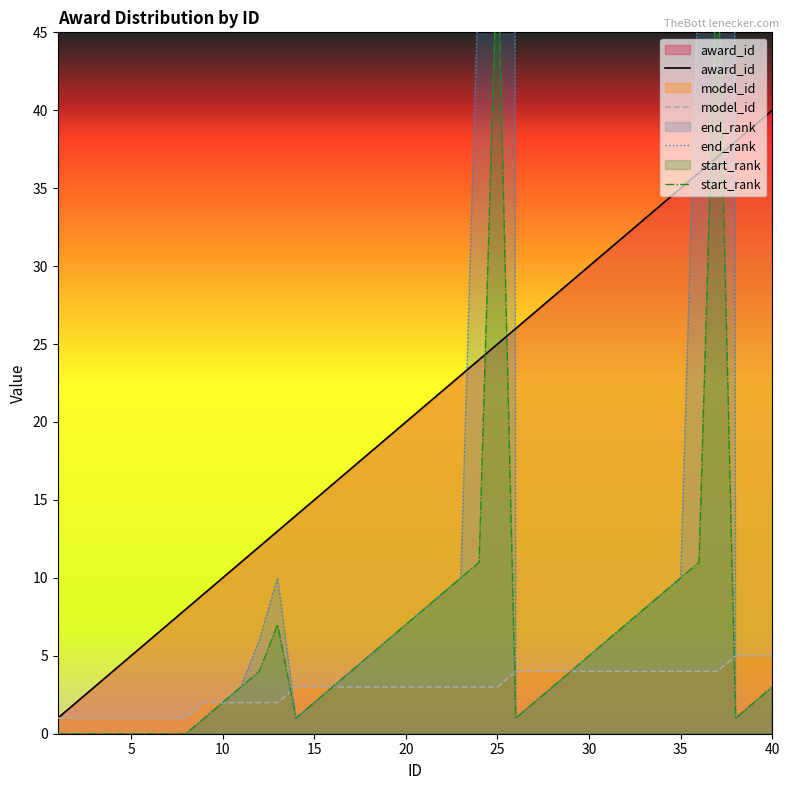

At which label does award_id reach its peak?

40